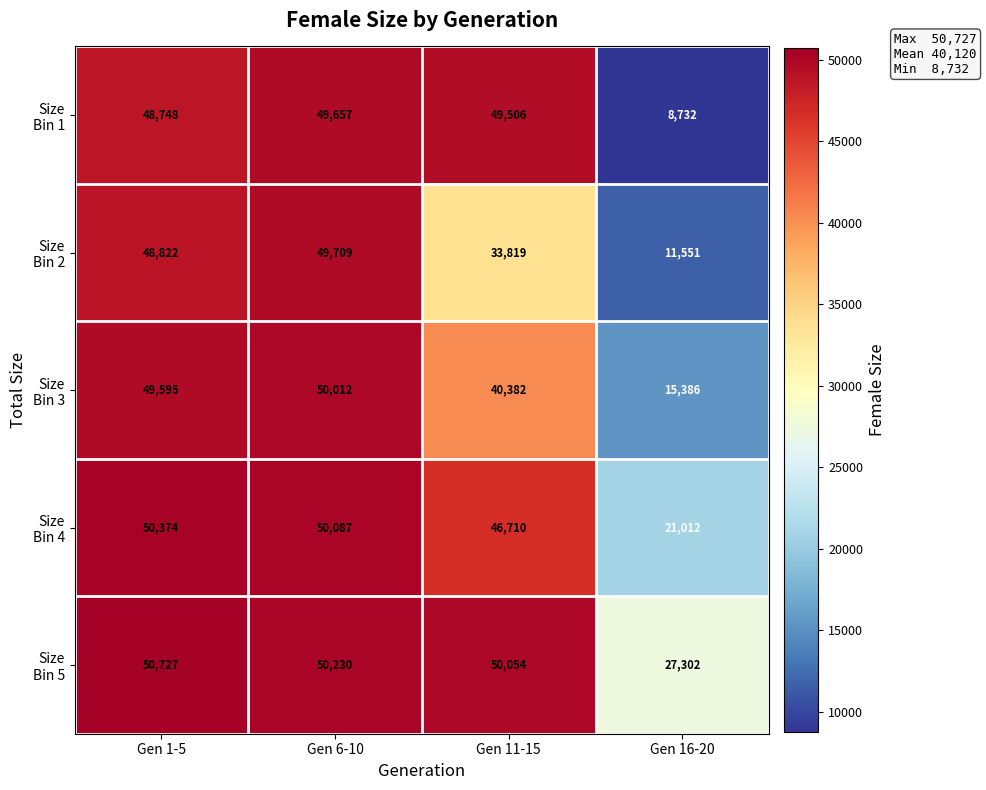

What is the difference between the highest and lowest values at Gen 16-20?

18570